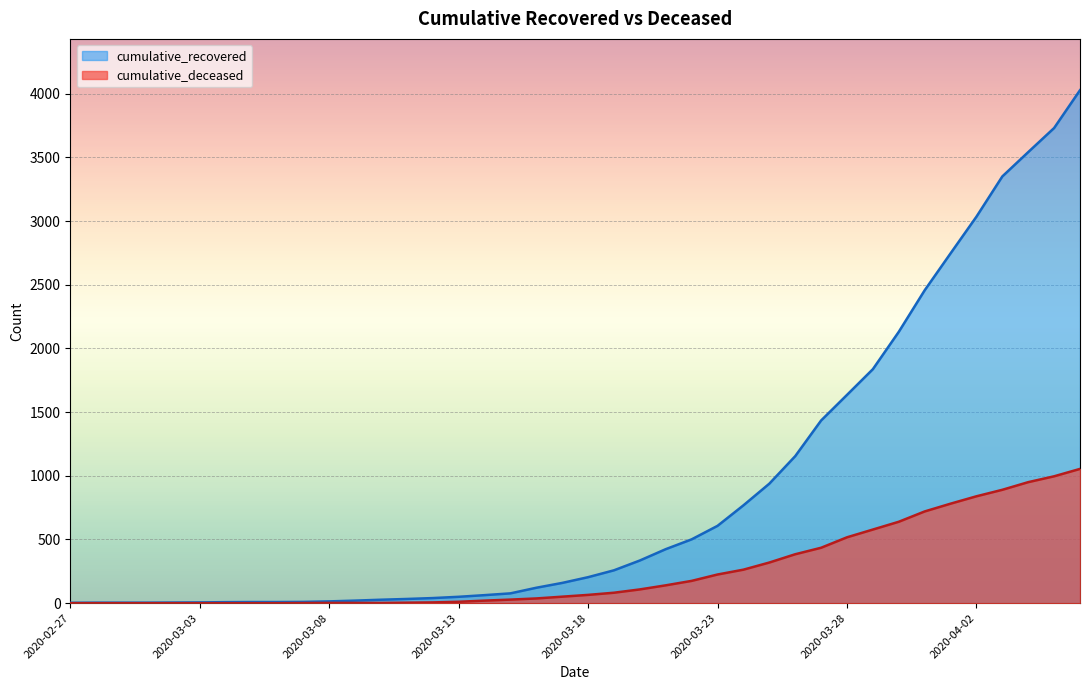

True or false: cumulative_deceased has a value of 175 at 2020-03-22.

True